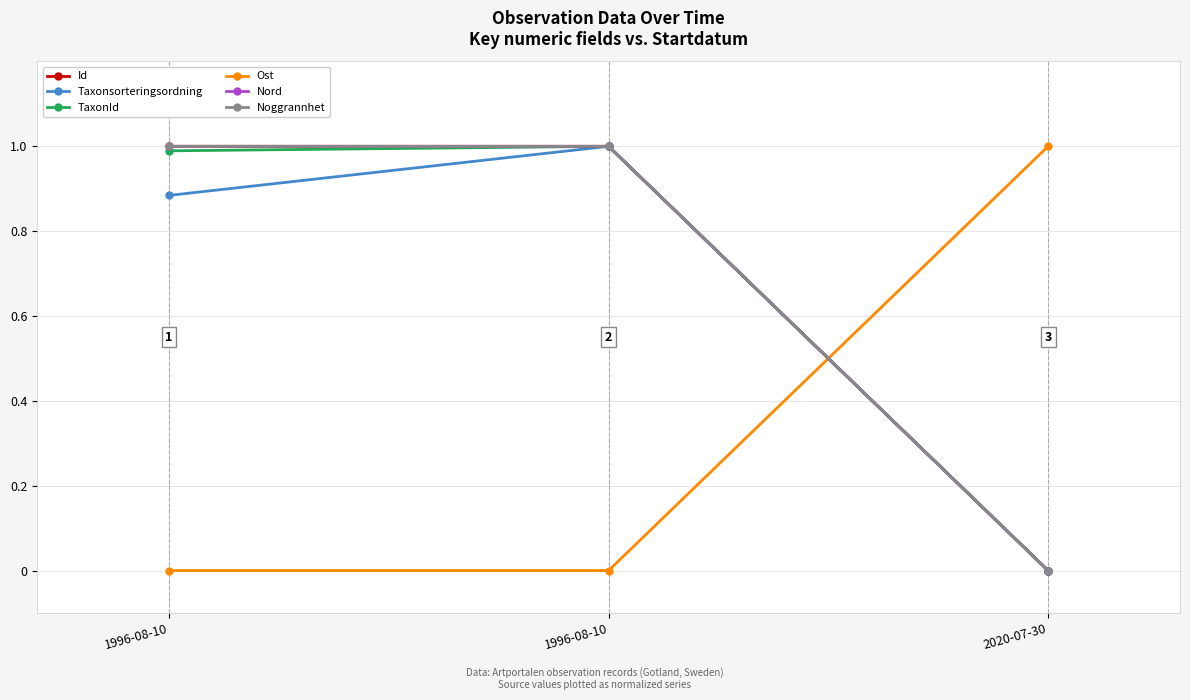

At 1996-08-10, list the series in order from smallest to largest.

Ost, Taxonsorteringsordning, TaxonId, Noggrannhet, Nord, Id